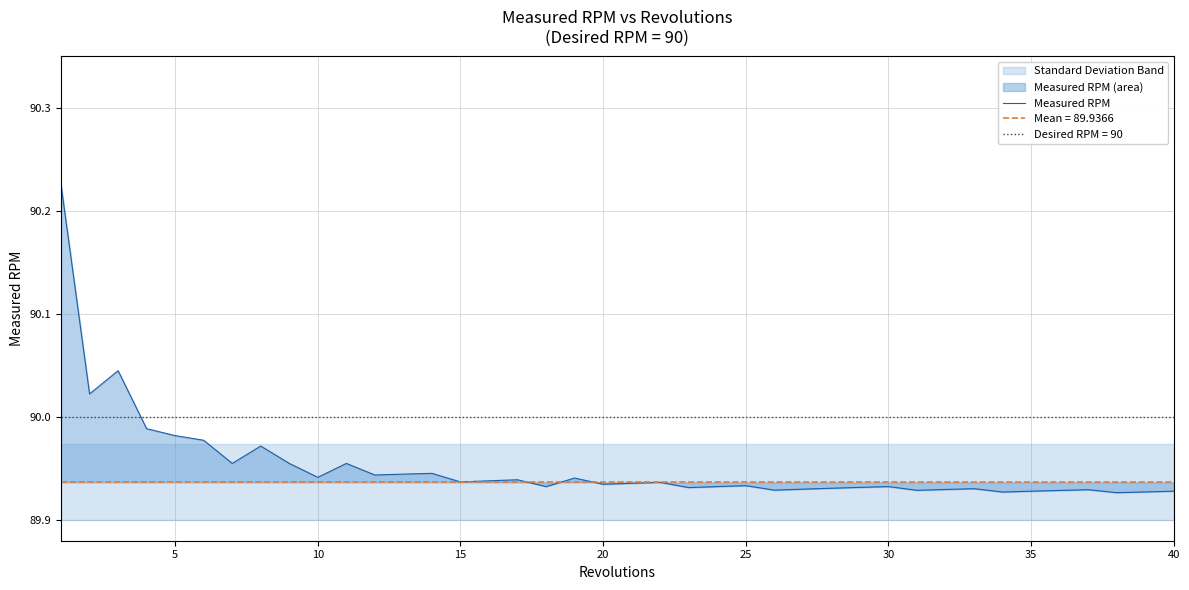

The value of Measured RPM at 25 is 27.2. True or false?

False